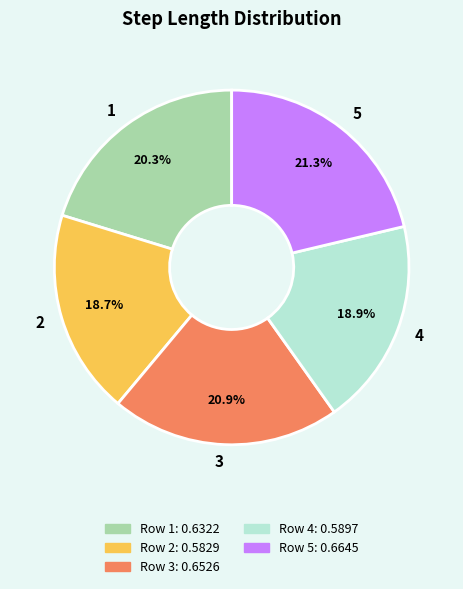

Is it true that 2 is 11% of the pie?

False